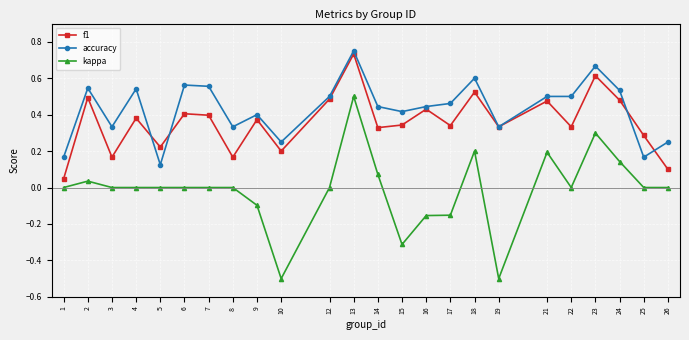

At which category does f1 reach its first local valley?

3